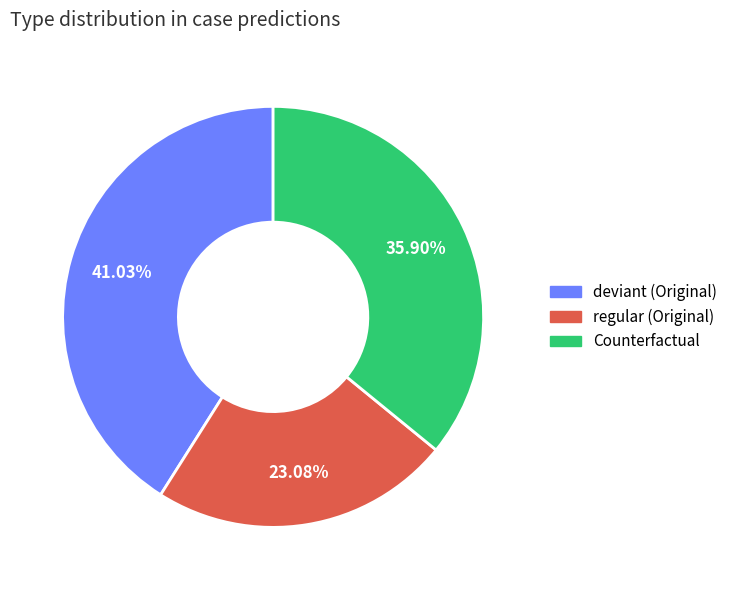

Is there a majority slice in this chart?

No